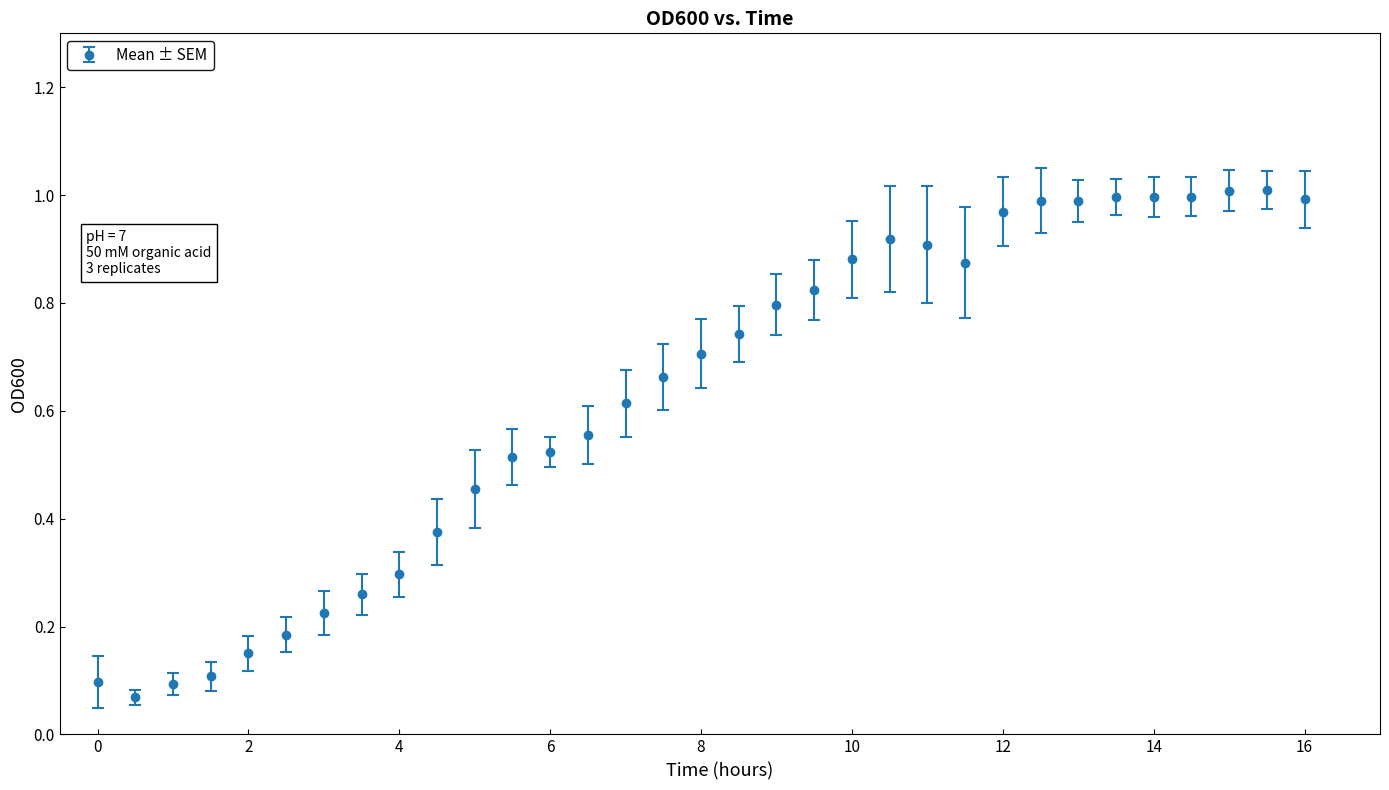

True or false: the data has more than 0 interior local peaks.

True